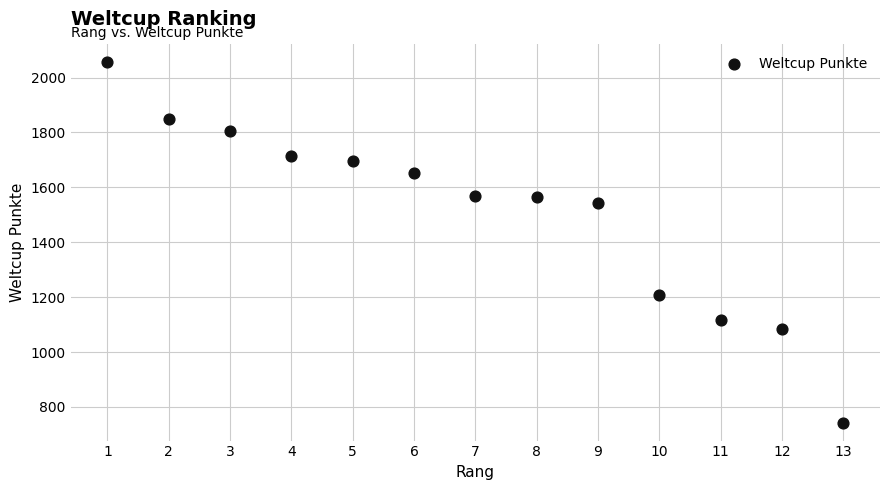

What Y value in the scatter plot is closest to 1399?

1544